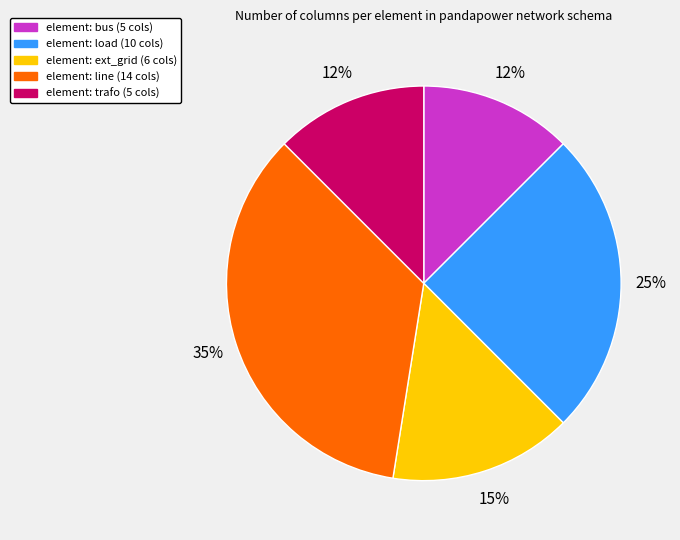

Count the number of slices in the pie.

5